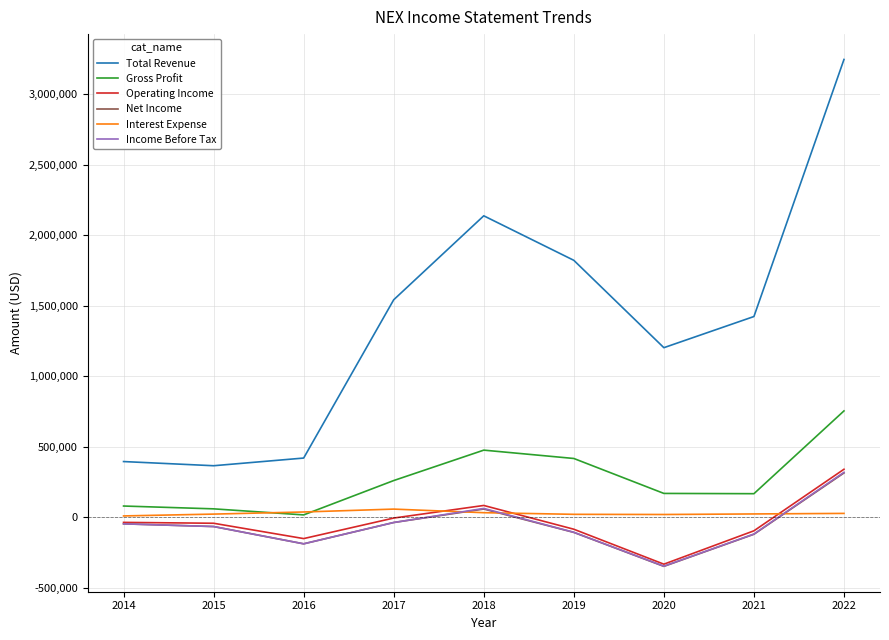

The value of Gross Profit at 2017 is 129676. True or false?

False